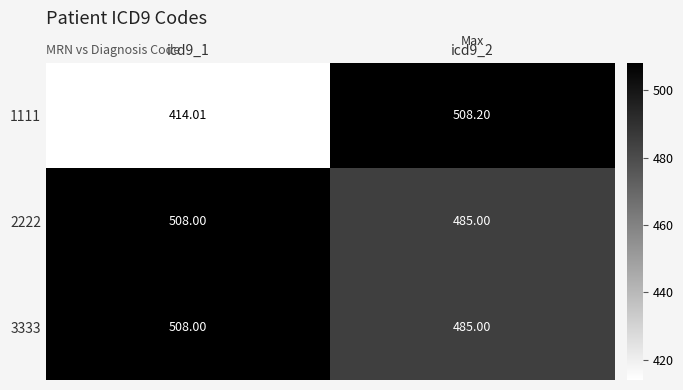

Is the value of 1111 at icd9_2 greater than the value of 3333 at icd9_2?

Yes